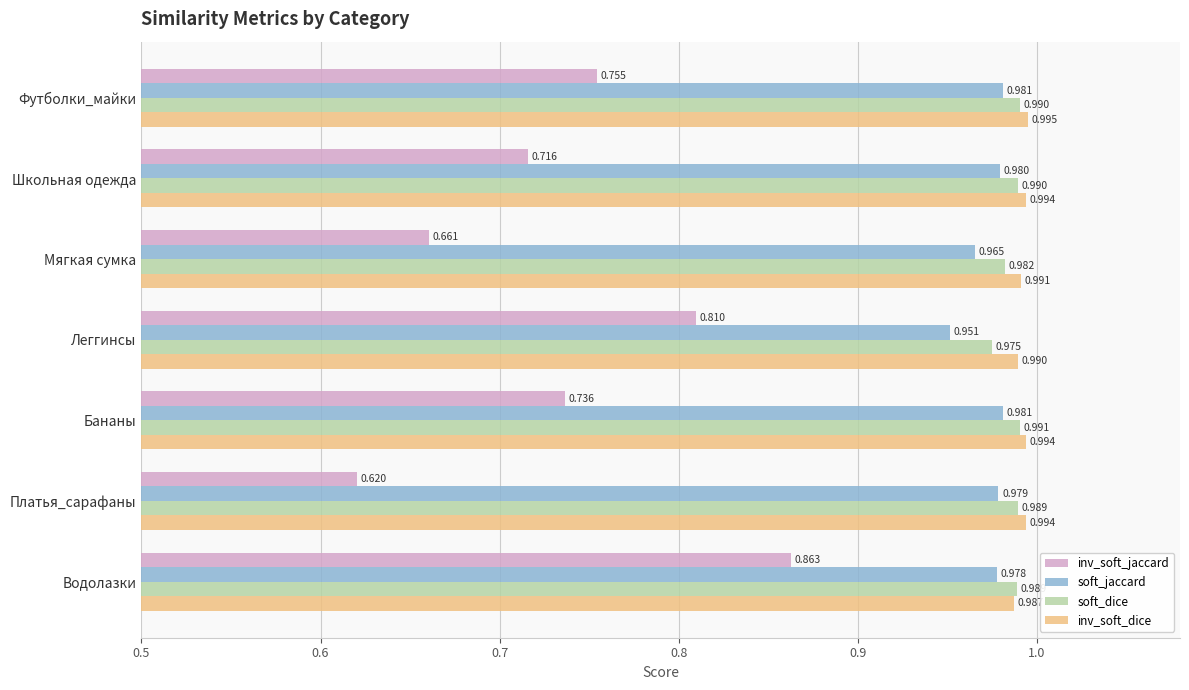

At which label does inv_soft_jaccard reach its minimum?

Платья_сарафаны